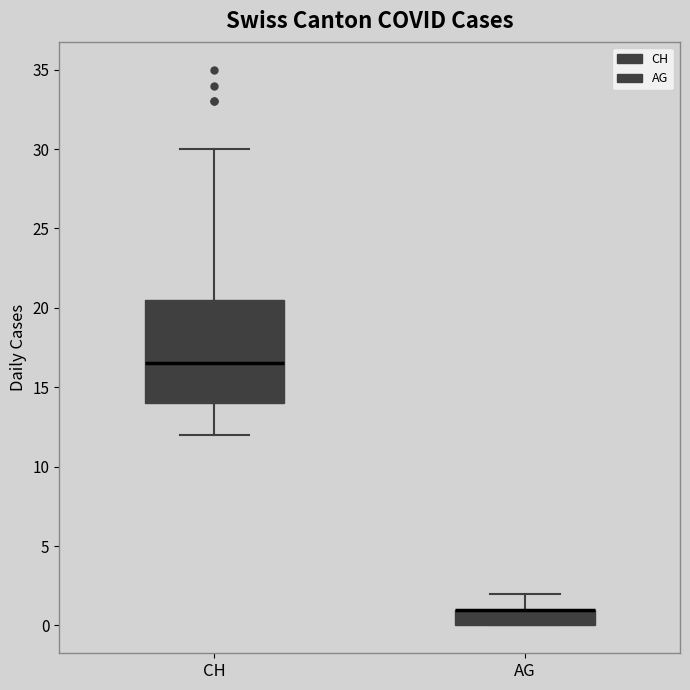

Where does the lower whisker of the box for CH end on the y-axis? The values are not printed on the chart, so give them approximately, as read against the axis.

12.0